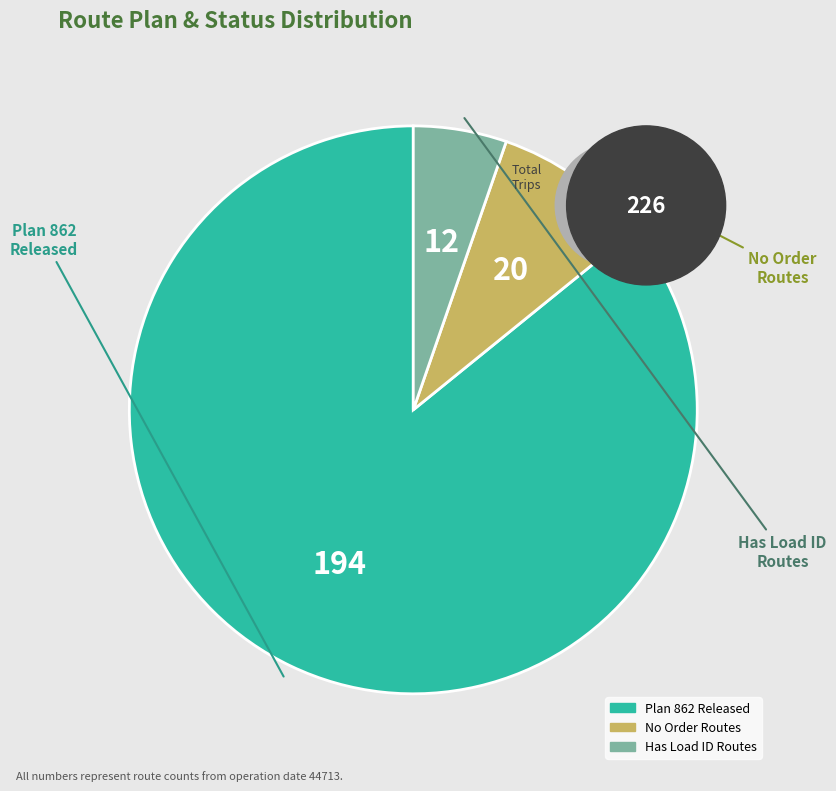

Does any single category account for the majority?

Yes